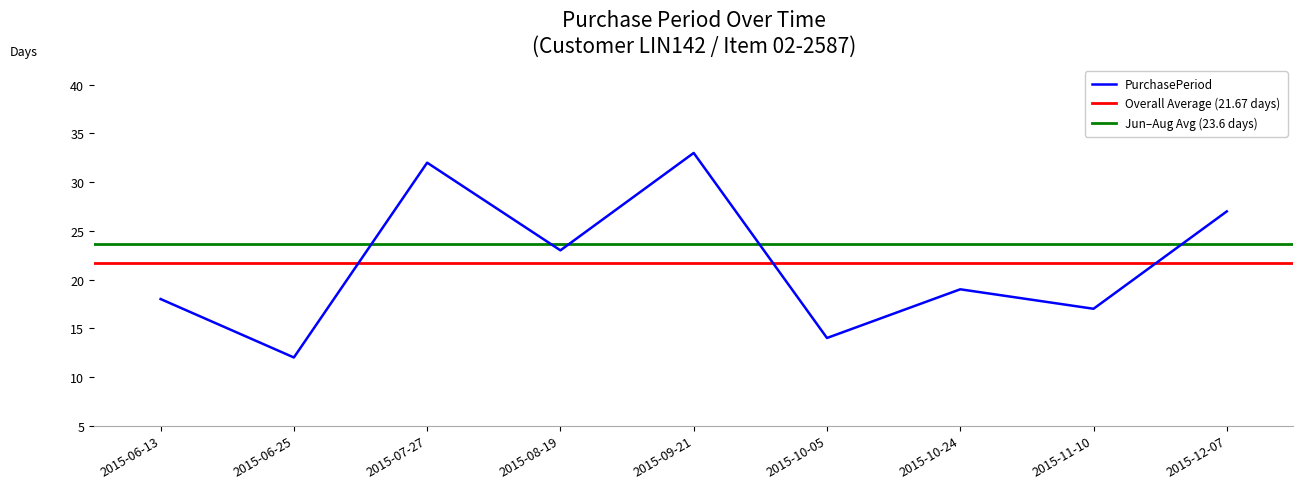

What is the change in value from 2015-07-27 to 2015-10-05?

-18